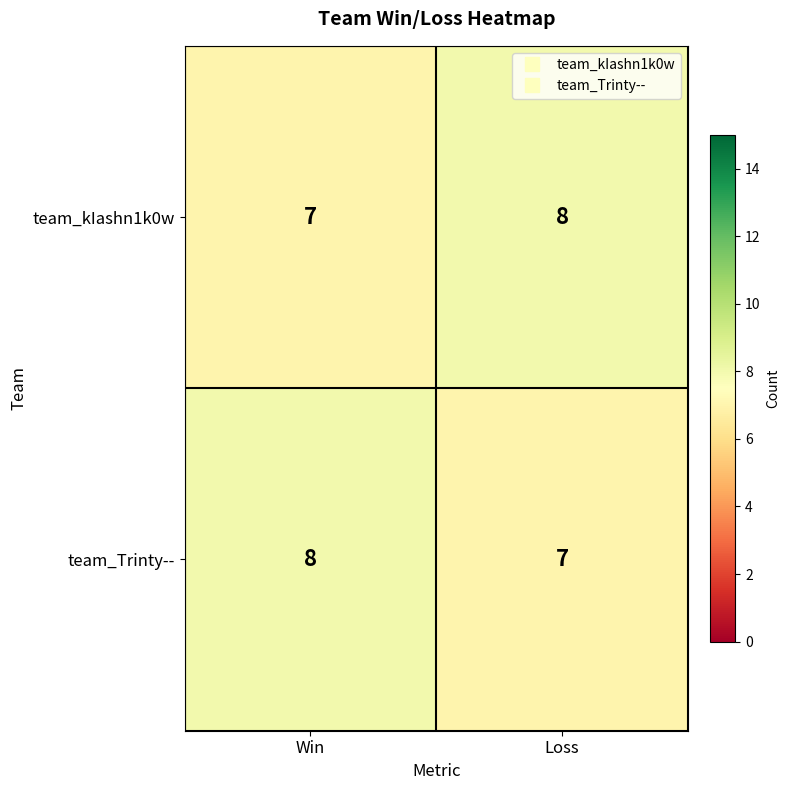

What is the difference between the highest and lowest values at Win?

1